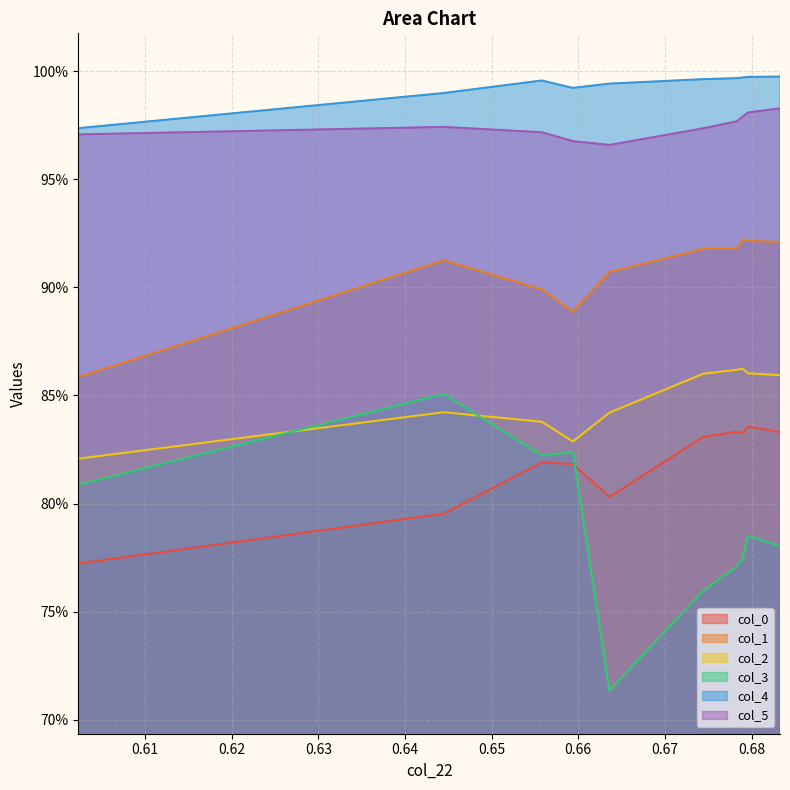

True or false: col_5 and col_1 cross at least once.

False